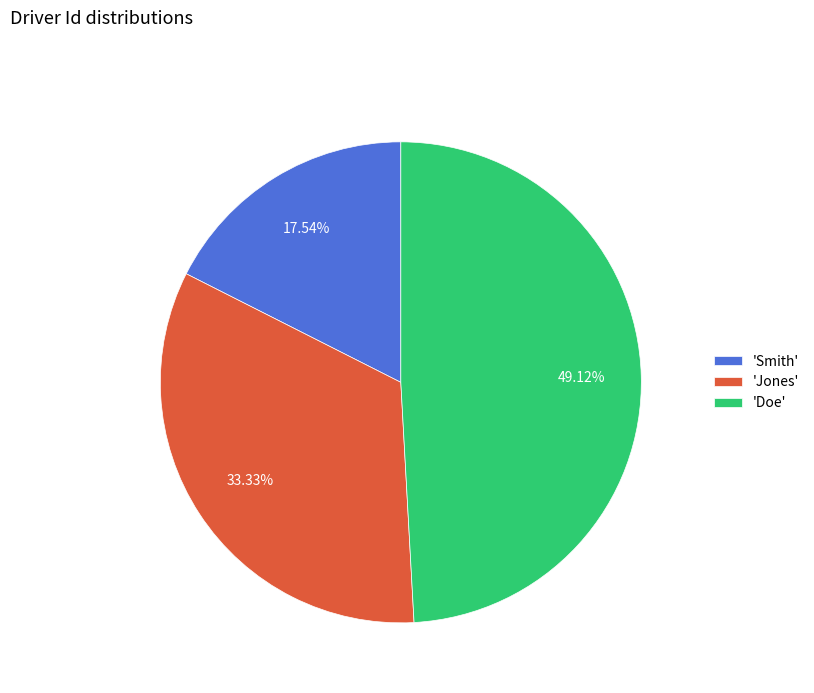

Do 'Doe' and 'Smith' together represent more than half of the pie?

Yes